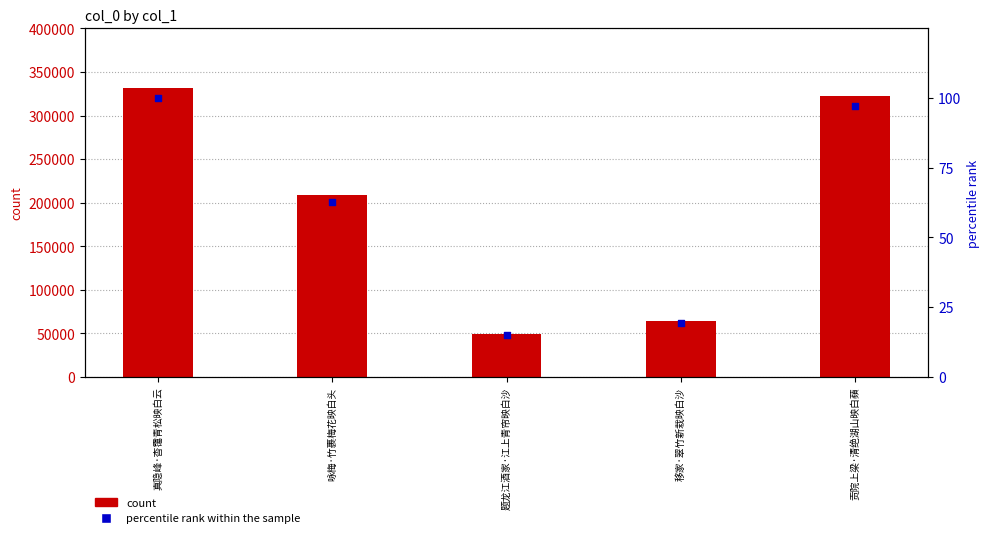

Is the value of col_0 at 咏梅·竹裹梅花映白头 greater than the value of percentile rank within the sample at 贡院上梁·清绝湖山映白蘋?

Yes